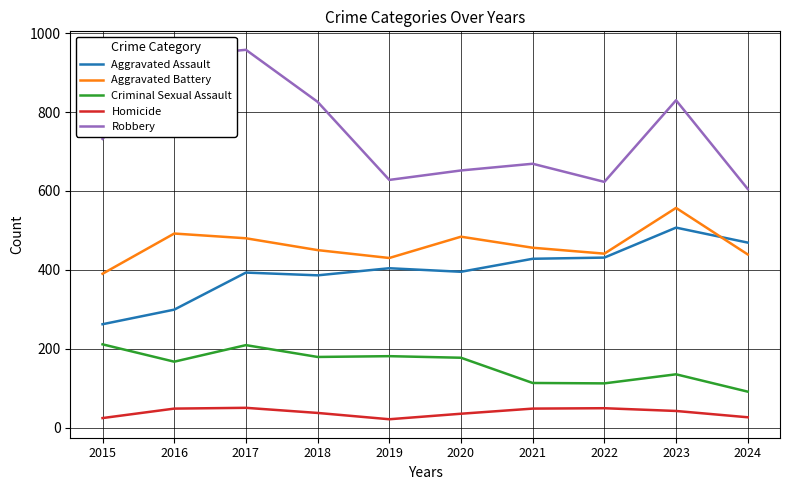

What is the minimum value for Aggravated Assault?

262